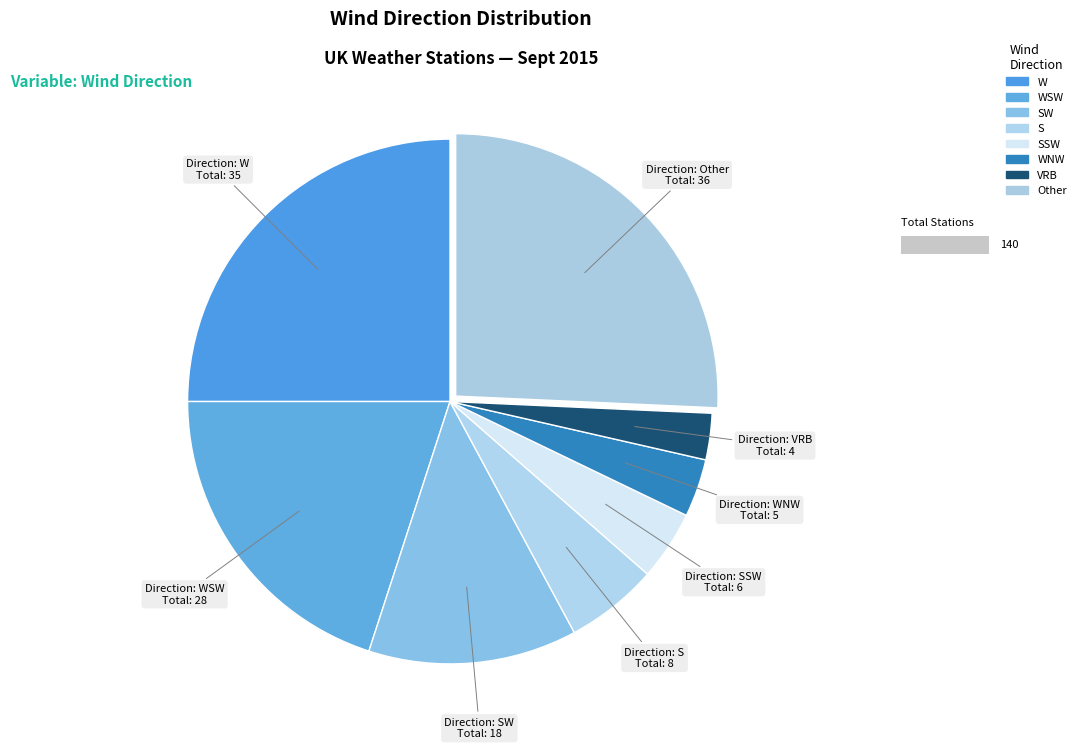

What is the change in value from WSW to SSW?

-22